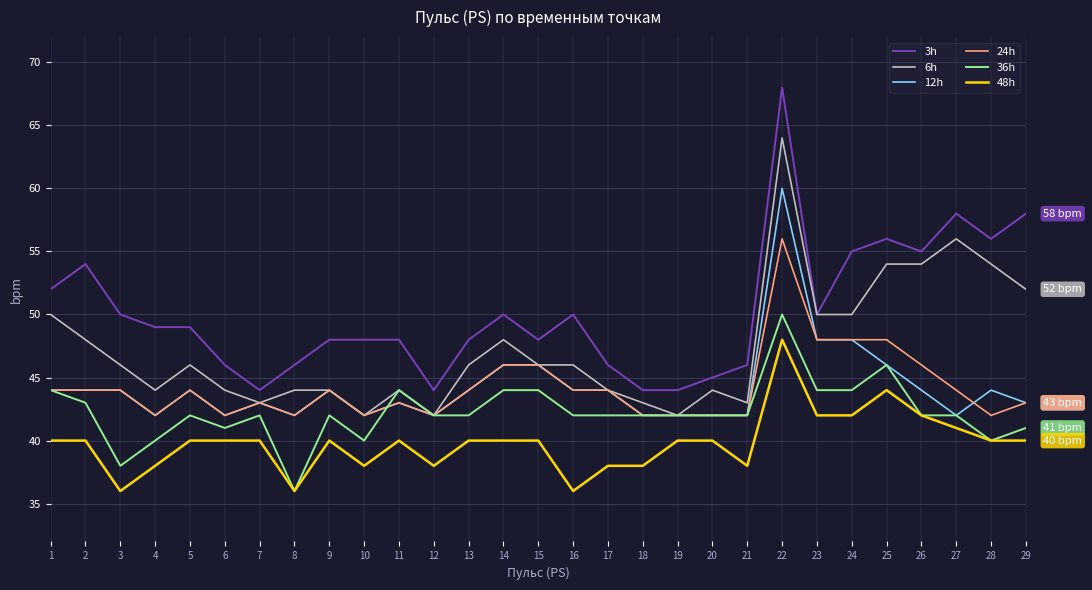

True or false: 3h and 48h cross at least once.

False